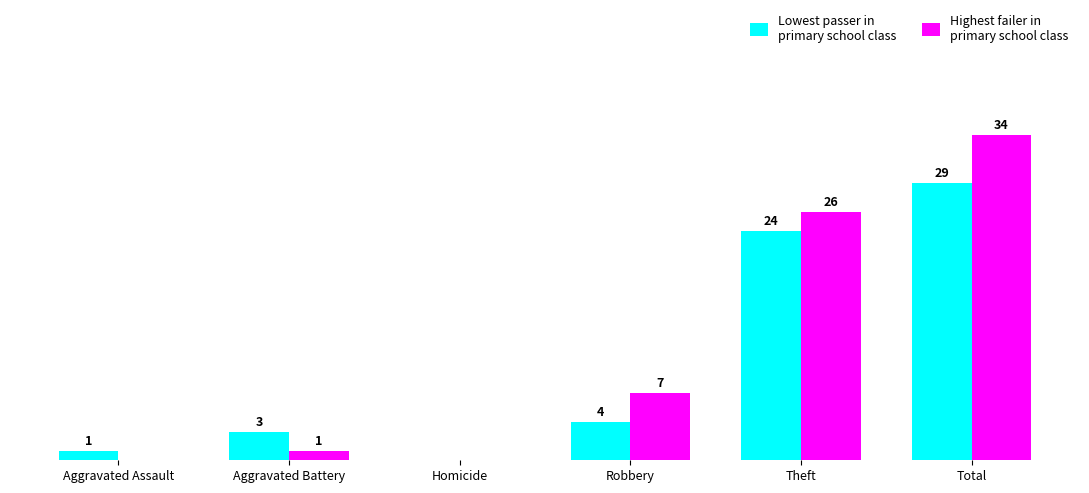

At which category does the chart reach its peak across all series?

Total